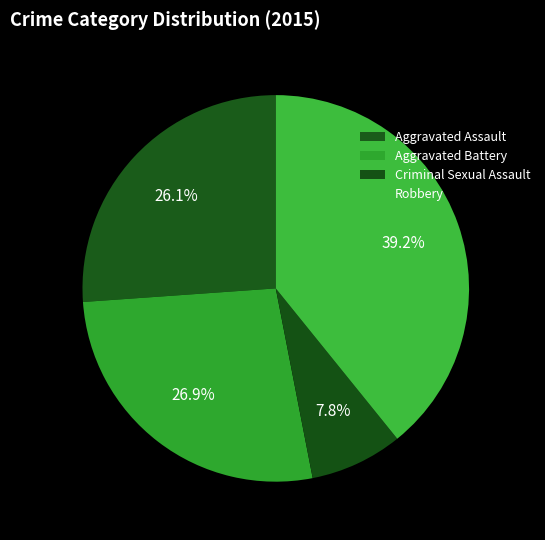

Which slice is the largest?

Robbery